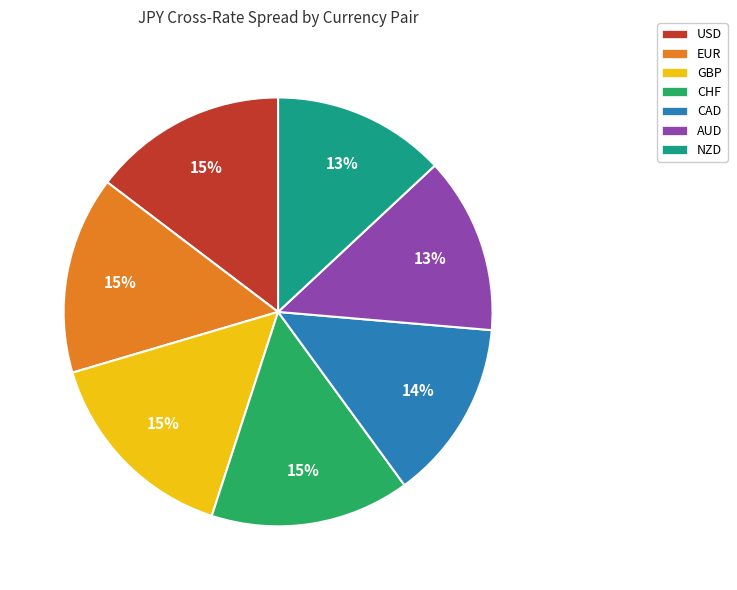

To the nearest percent, what portion does USD represent?

15%